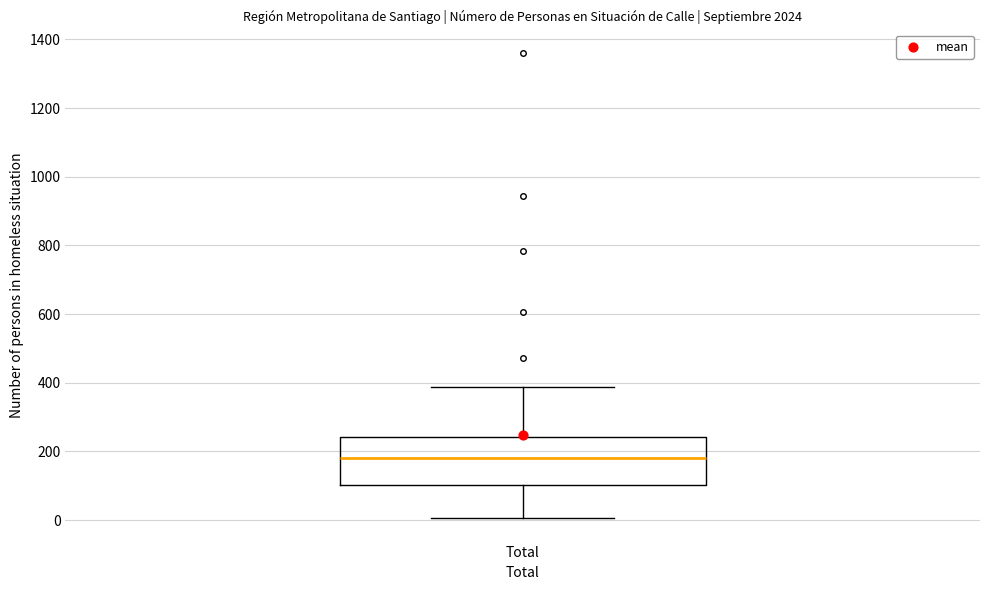

Read this box plot against the y-axis: the position of the median line, the range covered by the box, and the ends of both whiskers. The values are not printed on the chart, so give them approximately, as read against the axis.

median 180, box 100 to 240, whiskers 0 to 380